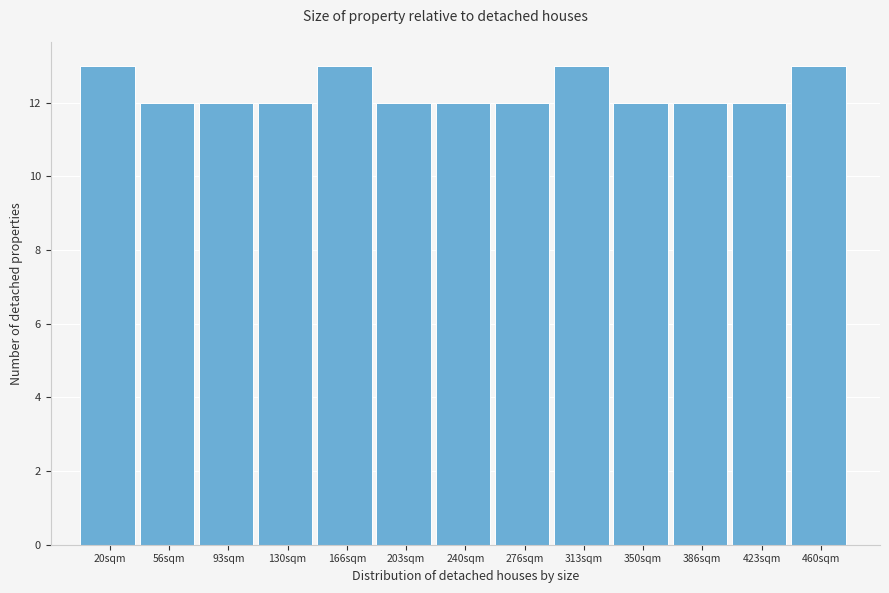

Reading left to right, what are all the values shown in this chart?

13	12	12	12	13	12	12	12	13	12	12	12	13